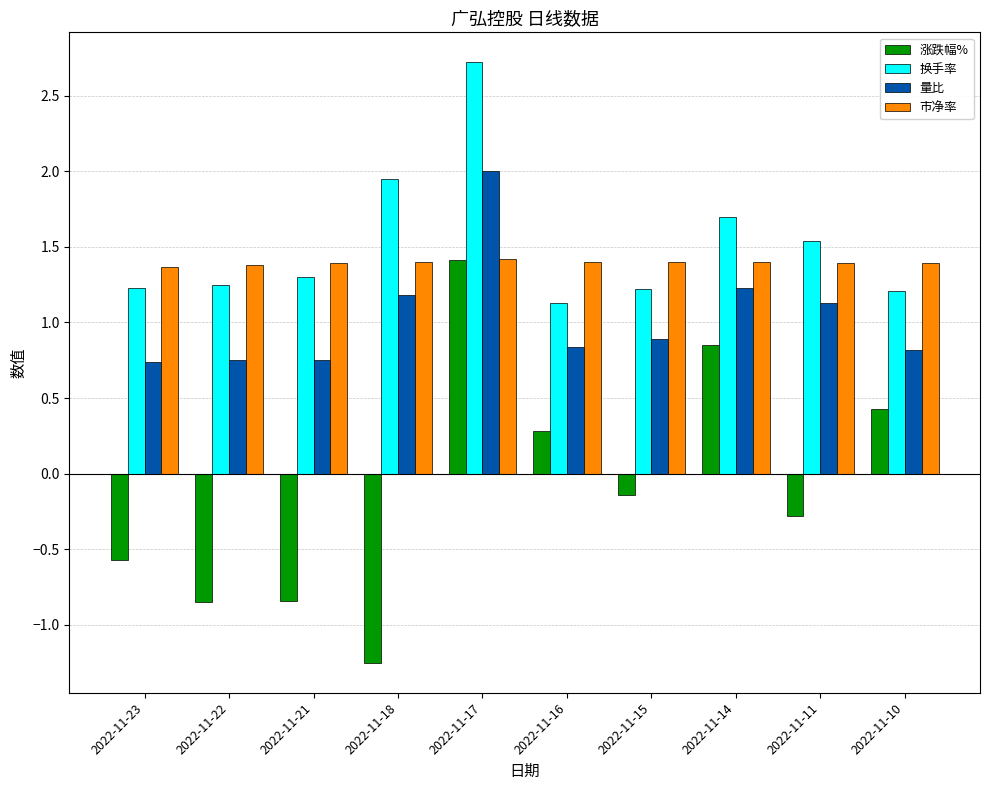

Is it true that 量比 equals 1.0 at 2022-11-21?

False